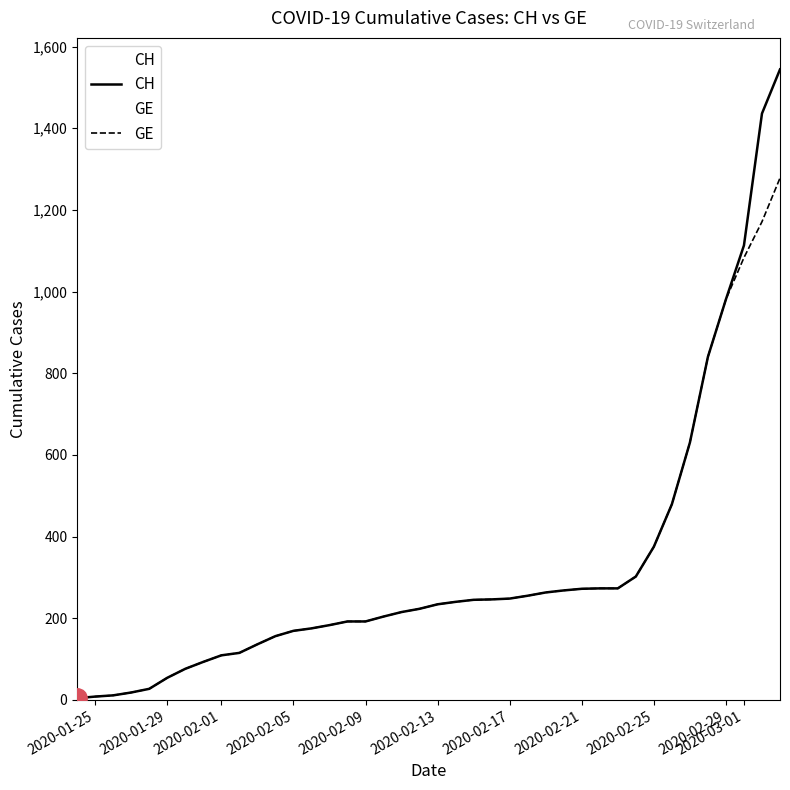

True or false: GE and CH intersect in this chart.

False